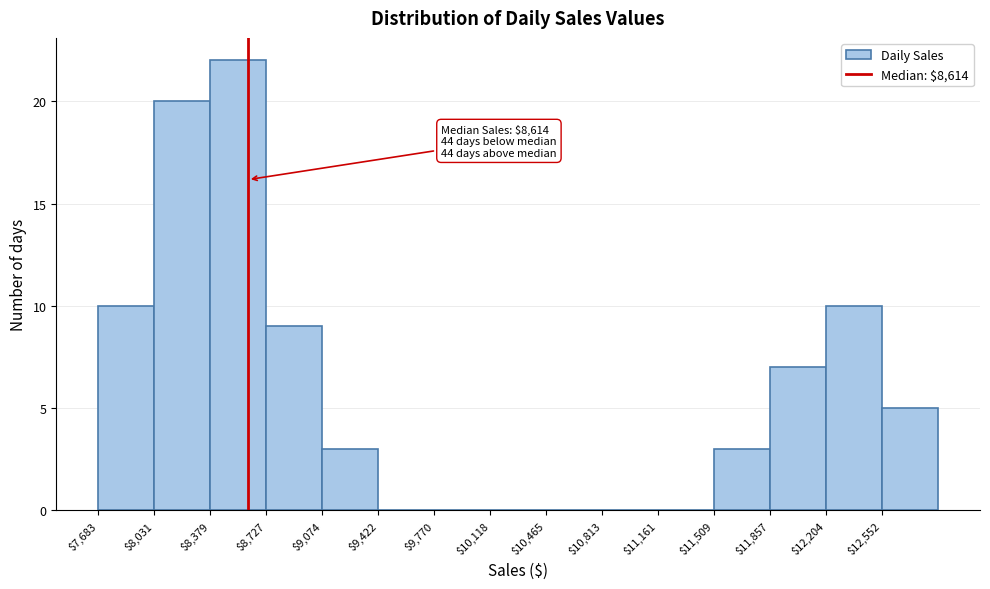

Over which range of the x-axis is the bar tallest?

8400 to 8750